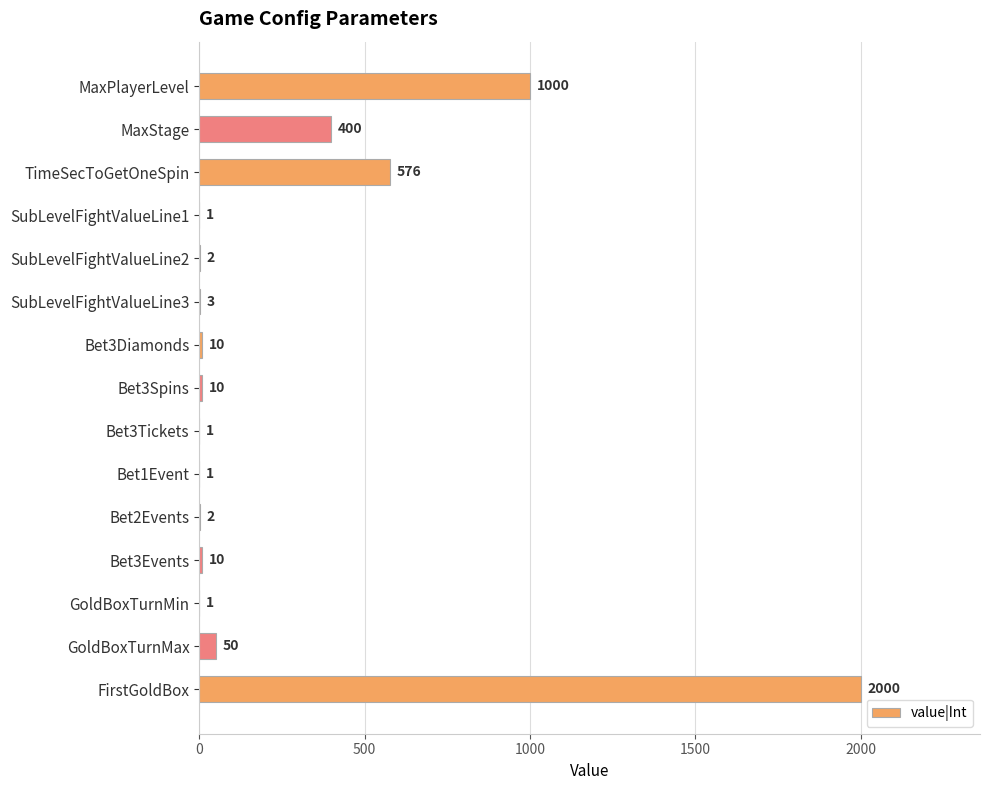

Where is the data nearest to the value 1000?

MaxPlayerLevel